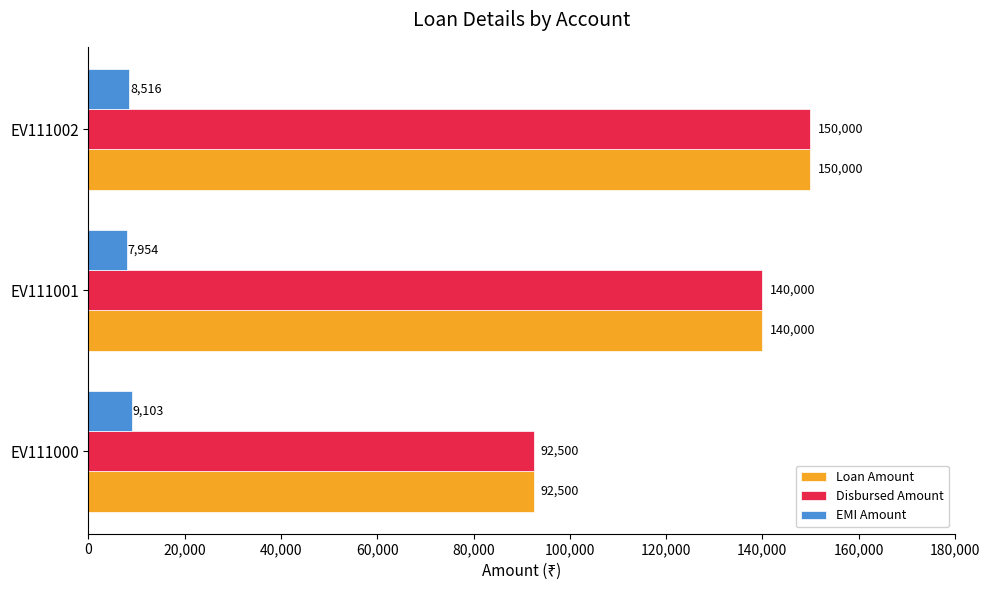

Rank the categories by Loan Amount value from lowest to highest.

EV111000, EV111001, EV111002